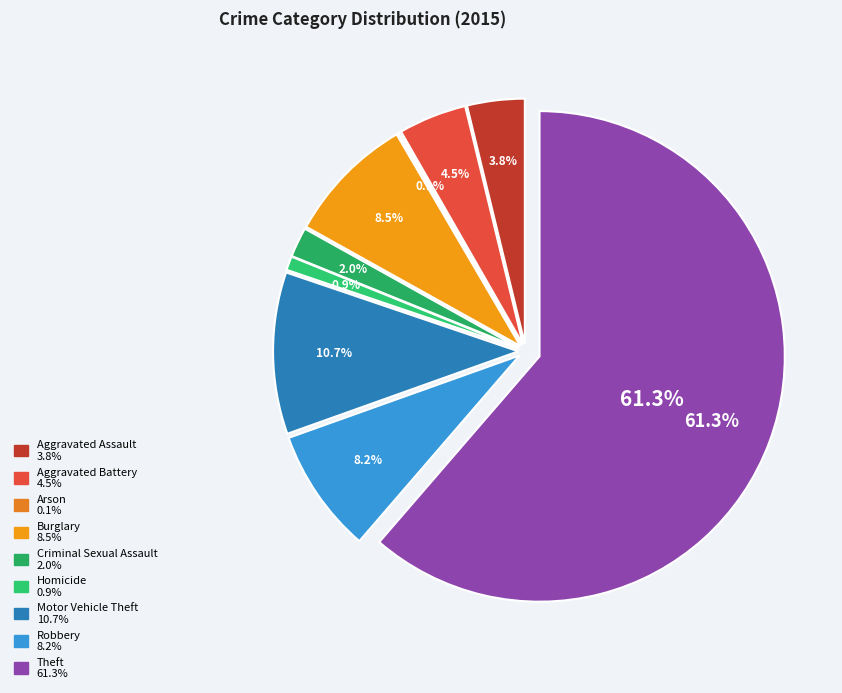

What is the change in value from Burglary to Criminal Sexual Assault?

-93